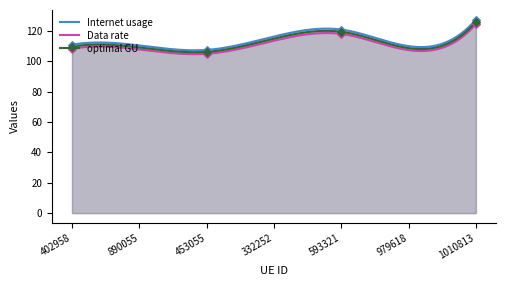

Is the value of optimal GU at 402958 greater than the value of Data rate at 593321?

No